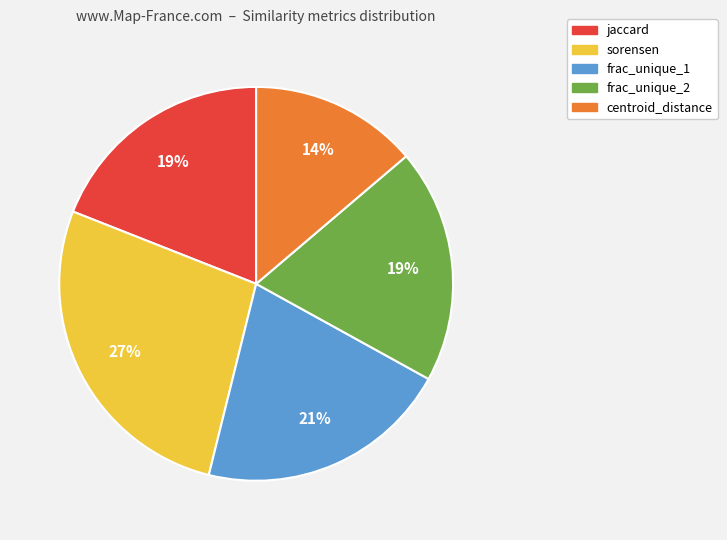

Is the sum of sorensen and centroid_distance greater than half?

No